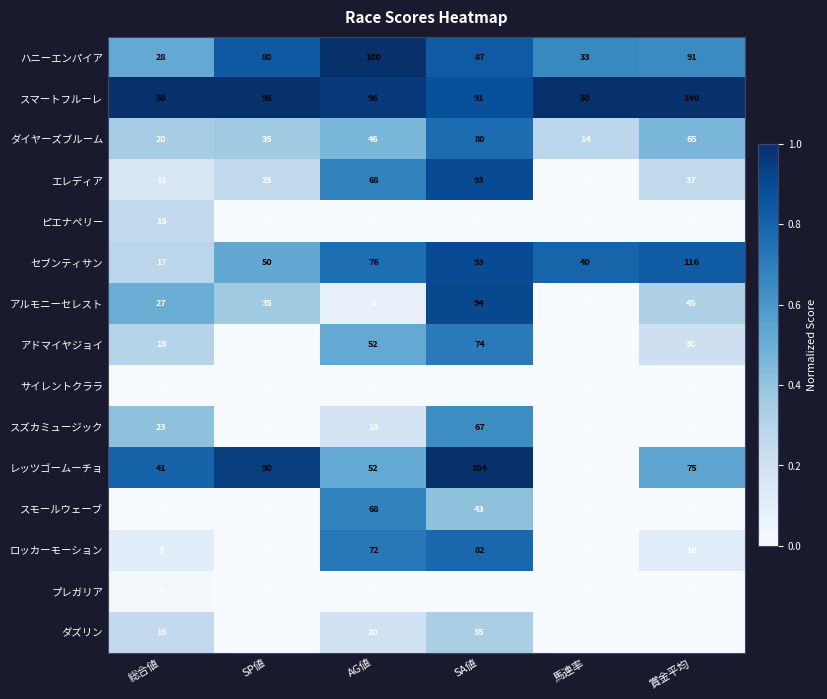

How many series are shown in this chart?

15